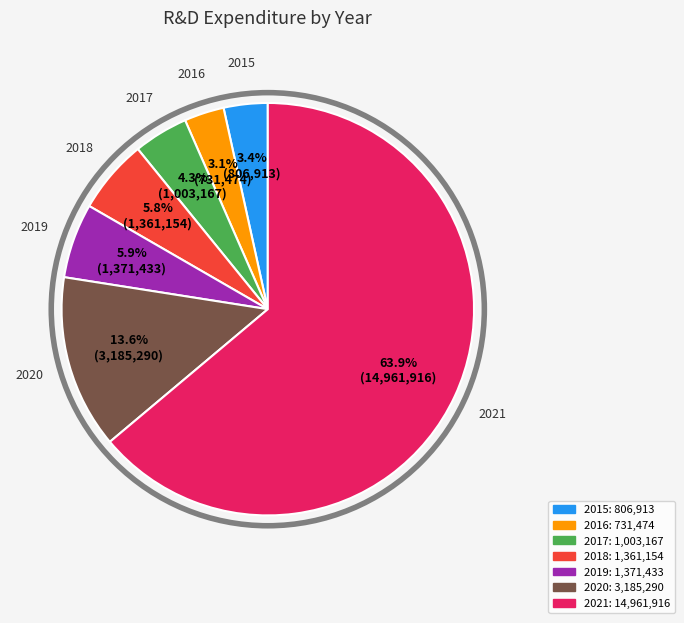

What percentage is the 2015 slice, to the nearest percent?

3%